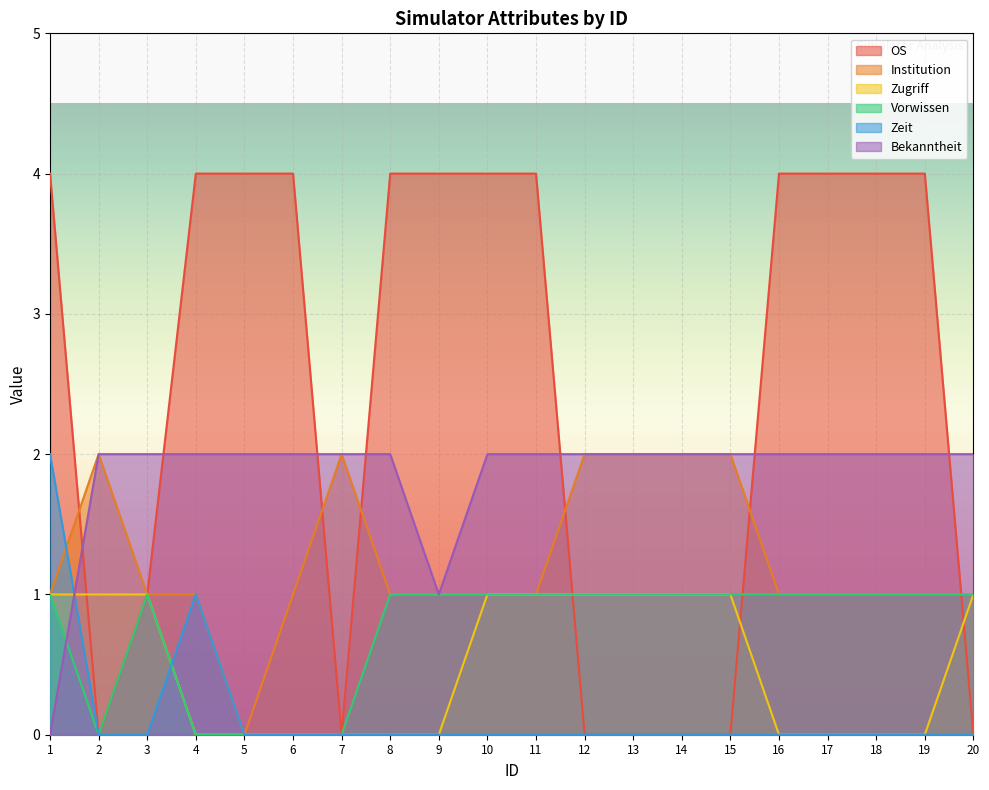

What is the sum of all OS values?

49